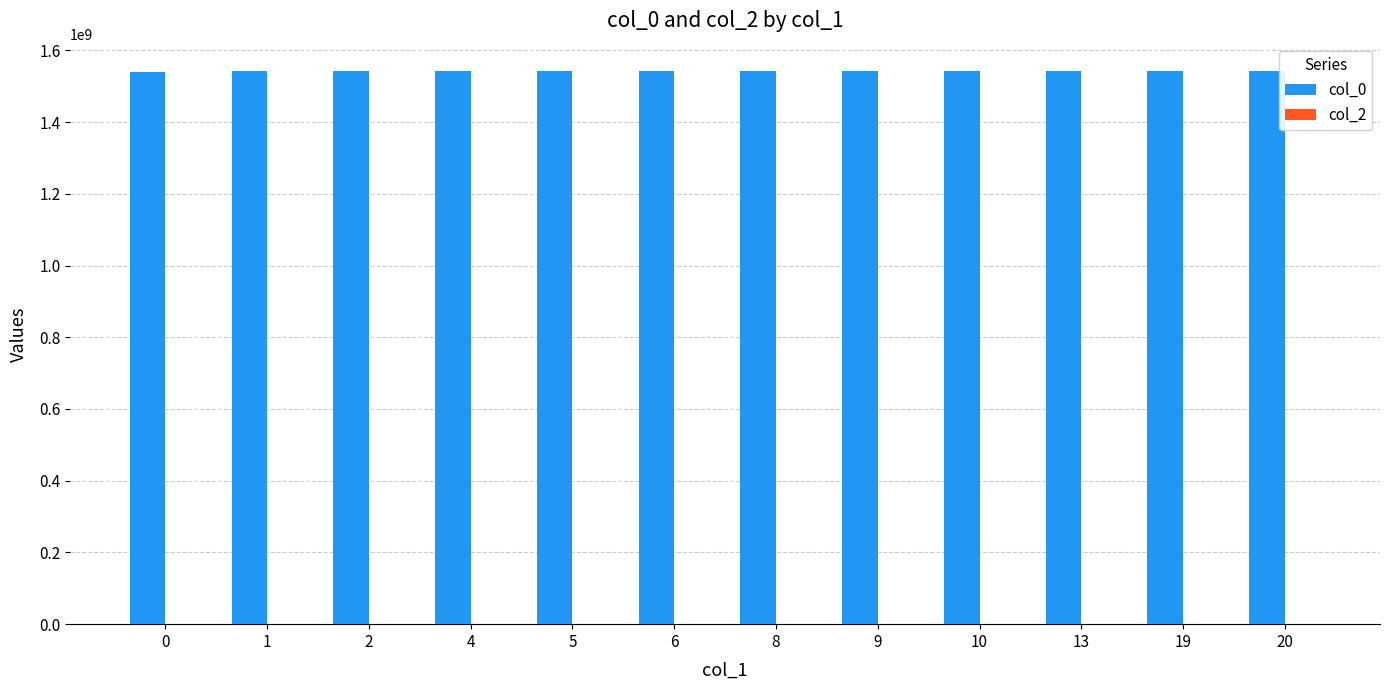

What is the maximum value shown in the chart?

1541635946